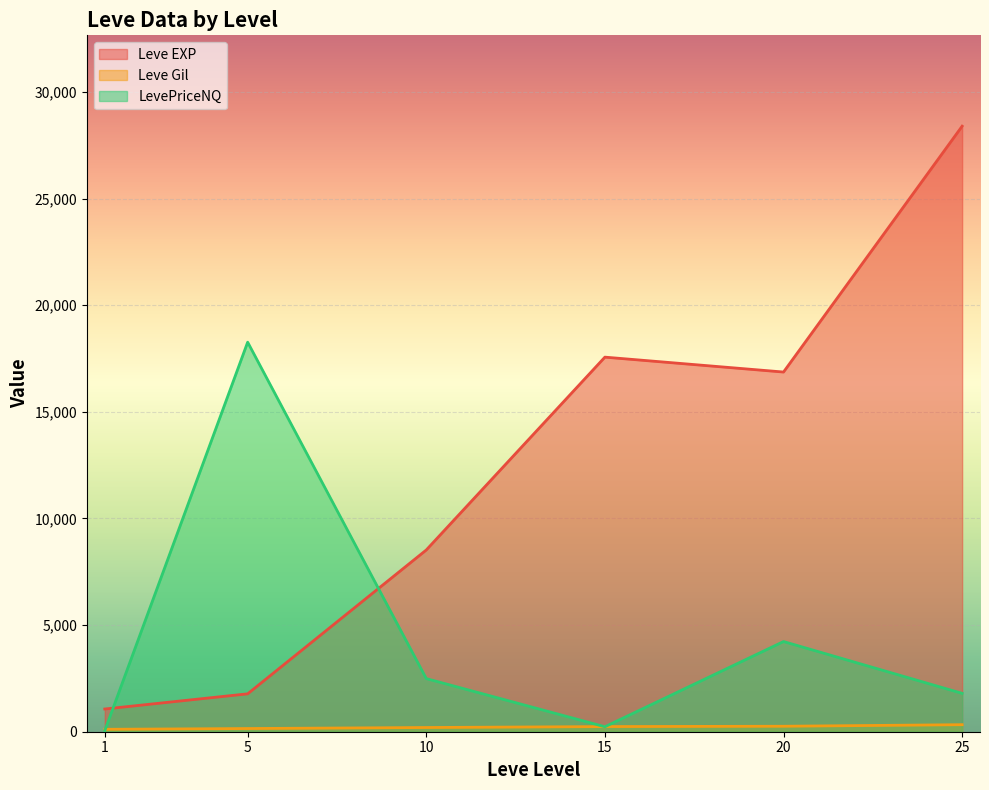

Which series changed the most between 5 and 25?

Leve EXP